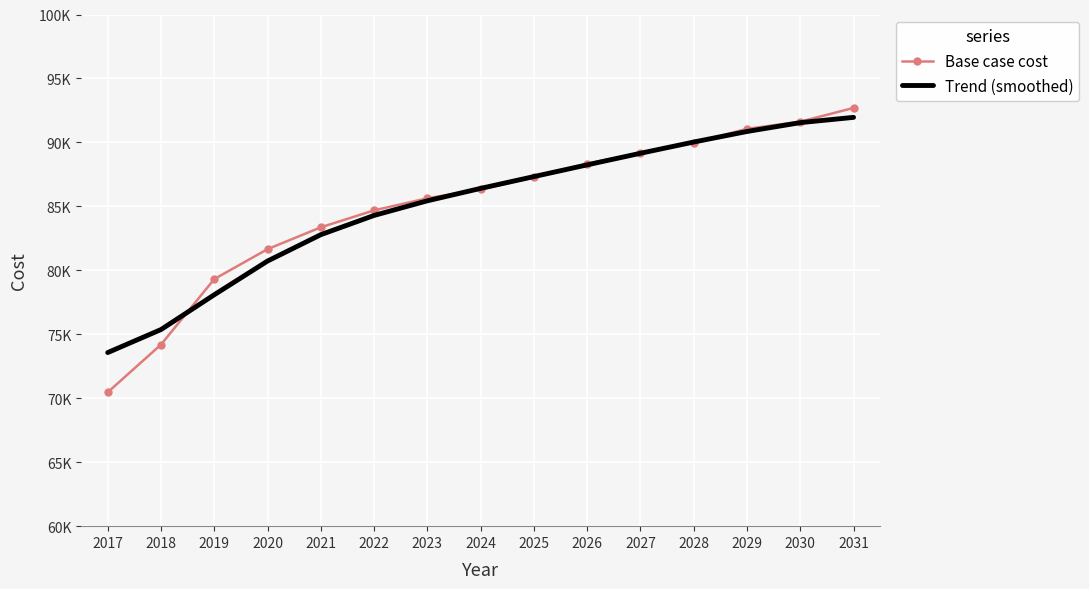

What are all the series names shown in the legend?

Base case cost, Trend (smoothed)